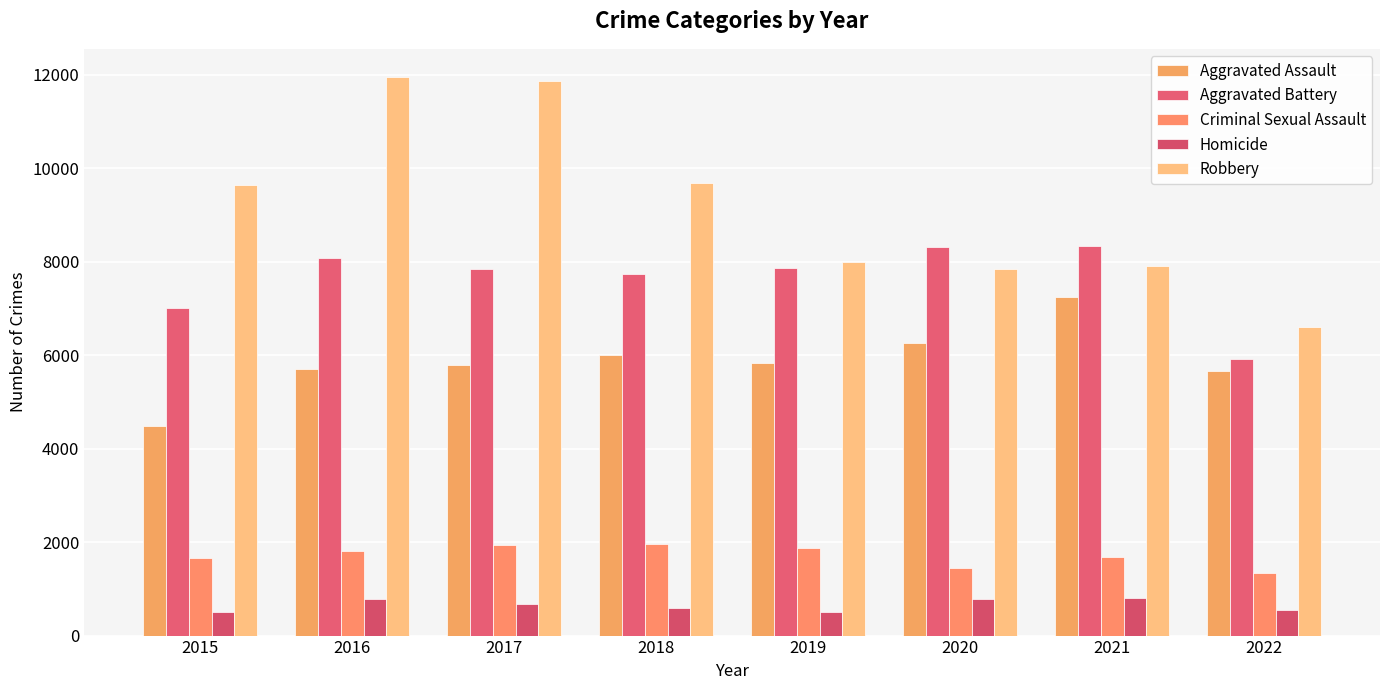

What is the value of the Robbery bar at the 5th from the left?

7994